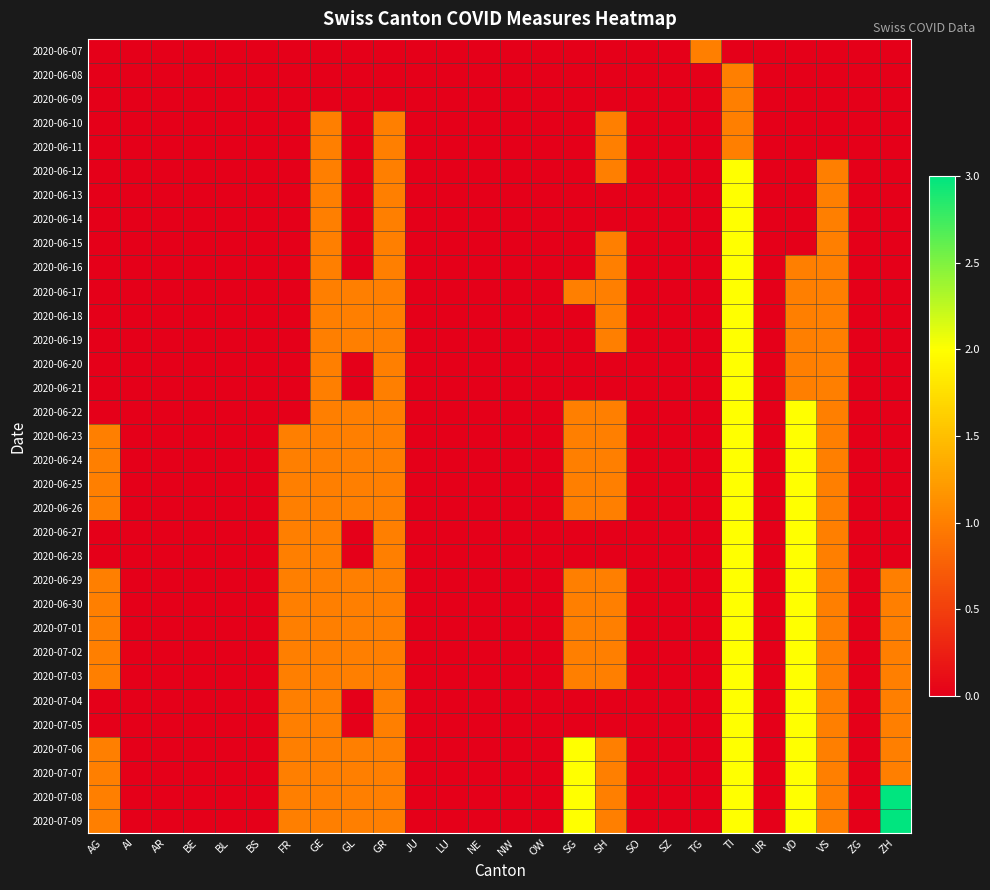

Between VS and TI, which is larger?

VS